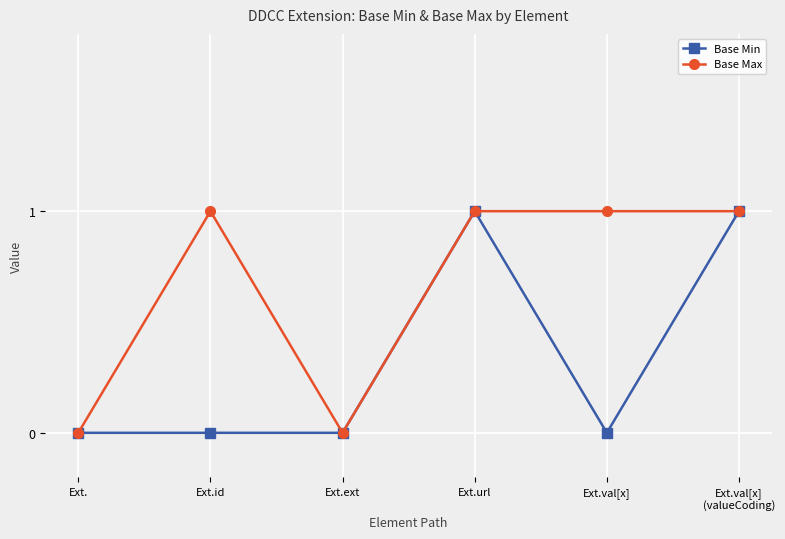

What is the label of the 1st point from the left?

Ext.